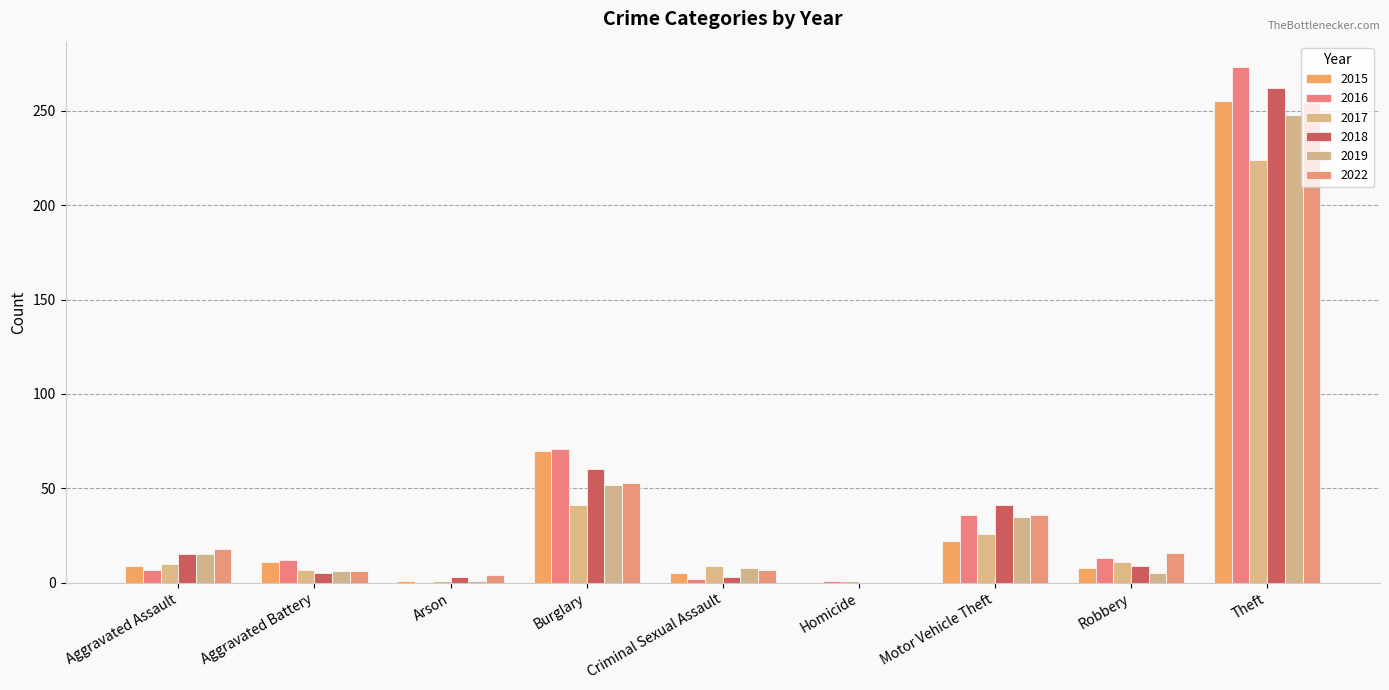

Which has a higher value, Robbery or Theft?

Theft